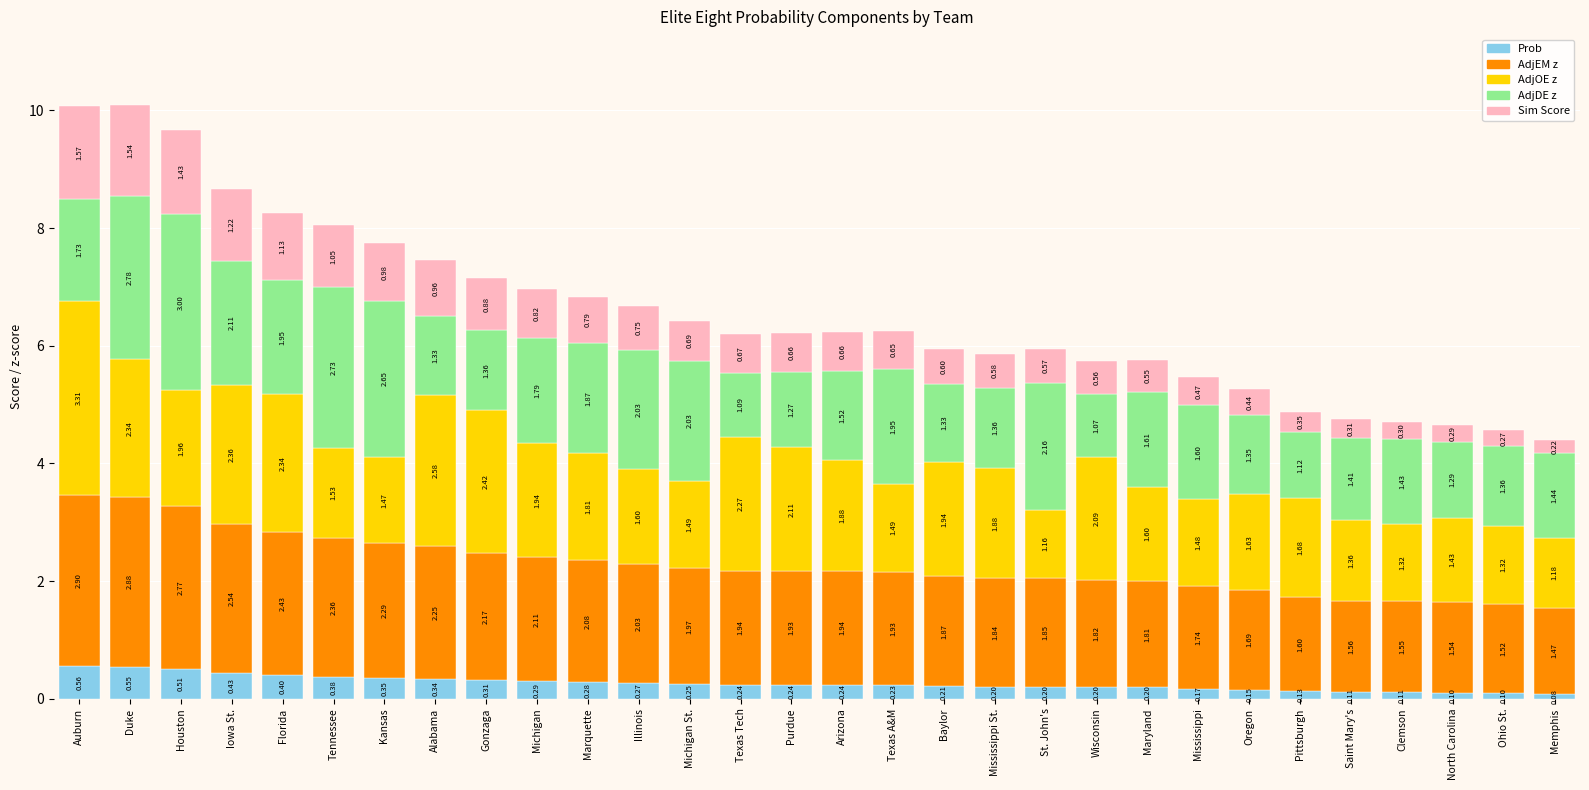

Where is Prob nearest to the value 0?

Memphis